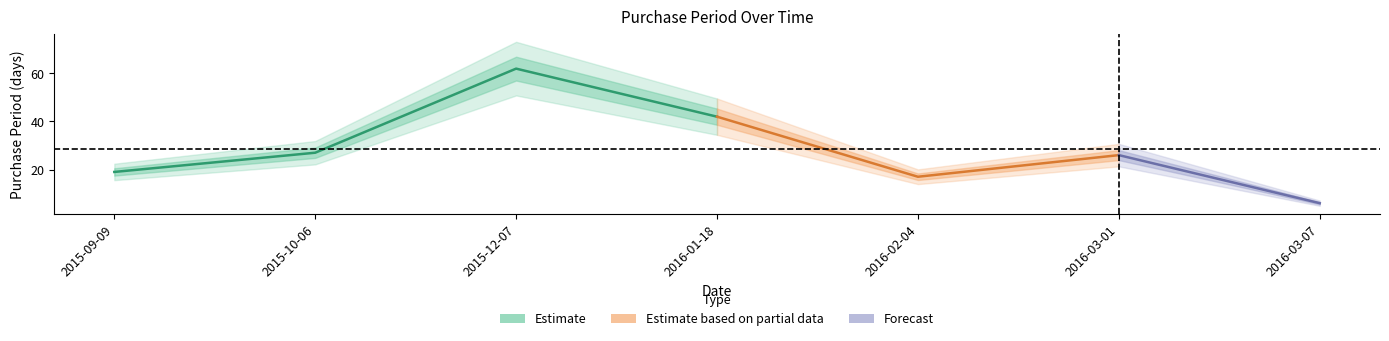

How many values exceed 26?

3